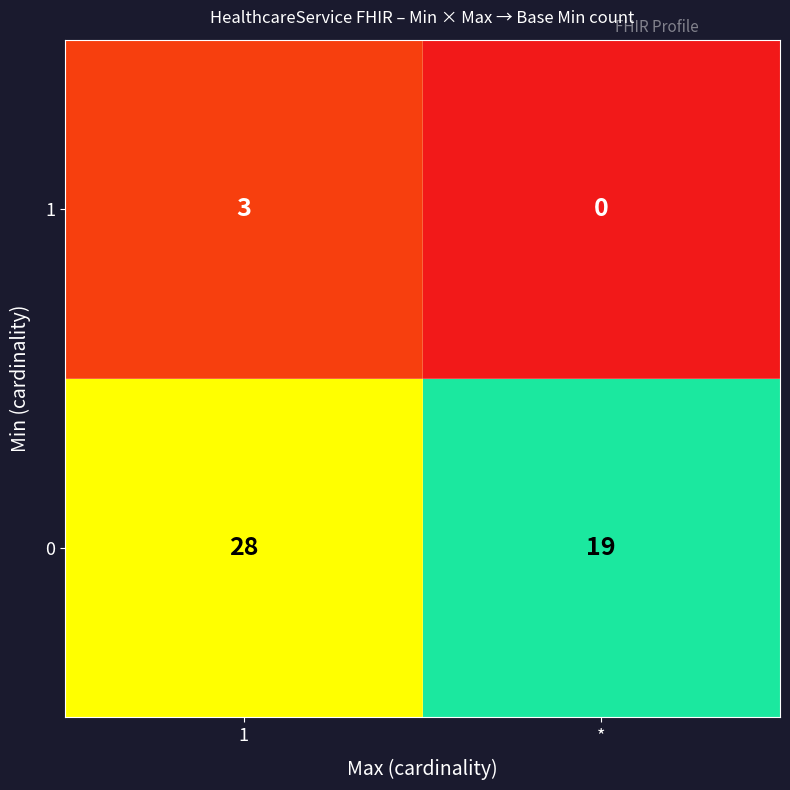

Reading left to right, transcribe all the data shown in this chart.

1: 1=3	*=0
0: 1=28	*=19